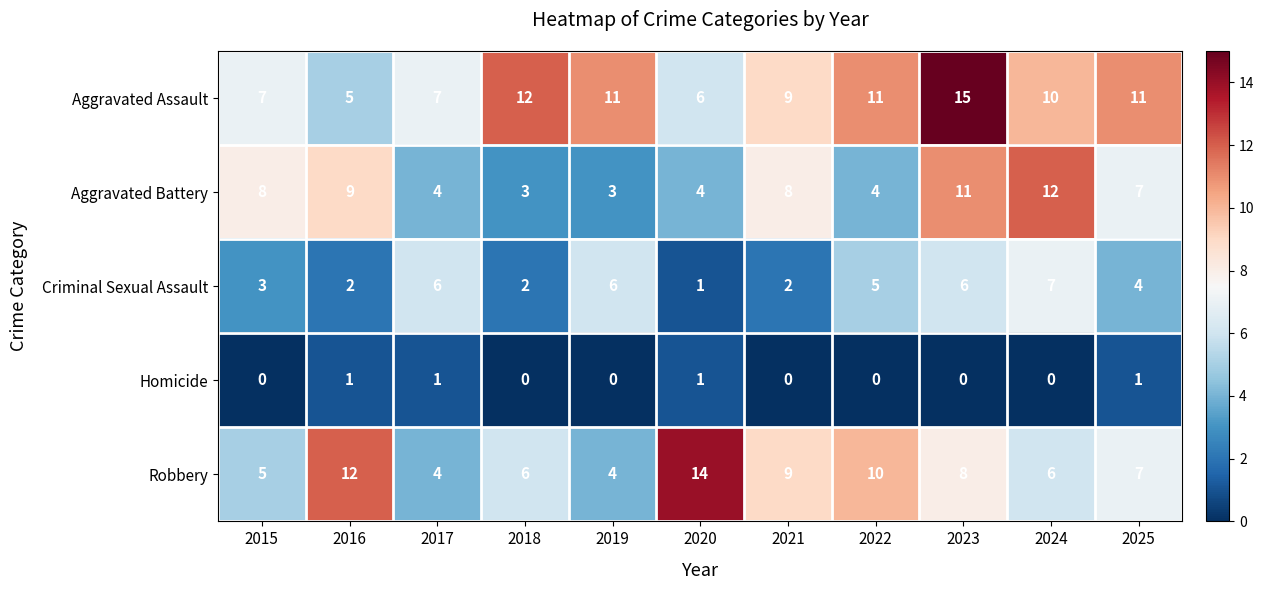

What is the highest value of the Robbery series?

14